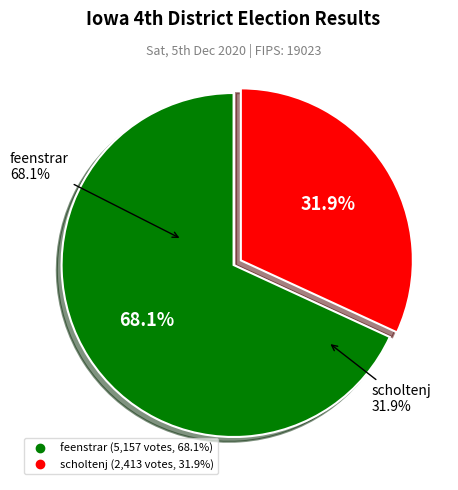

To the nearest percent, what is the combined percentage of feenstrar and scholtenj?

100%